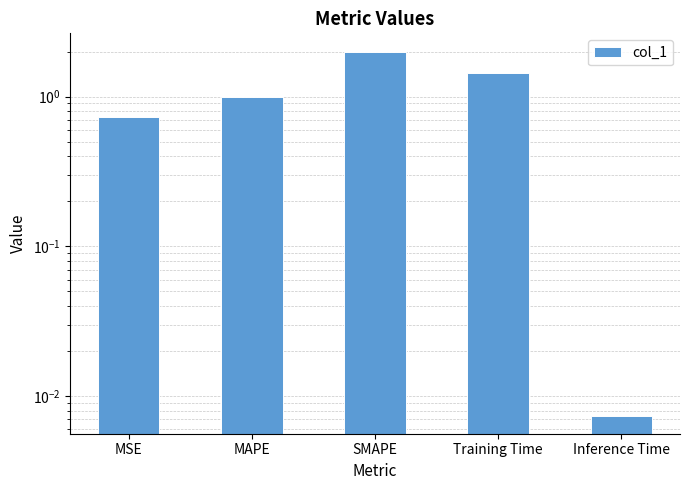

Reading right to left, list all the values displayed in this chart.

Inference Time=0.0	Training Time=1.4	SMAPE=2.0	MAPE=1.0	MSE=0.7